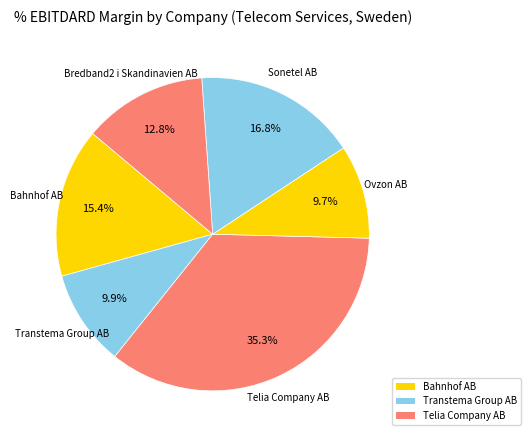

How many segments does this pie chart have?

6